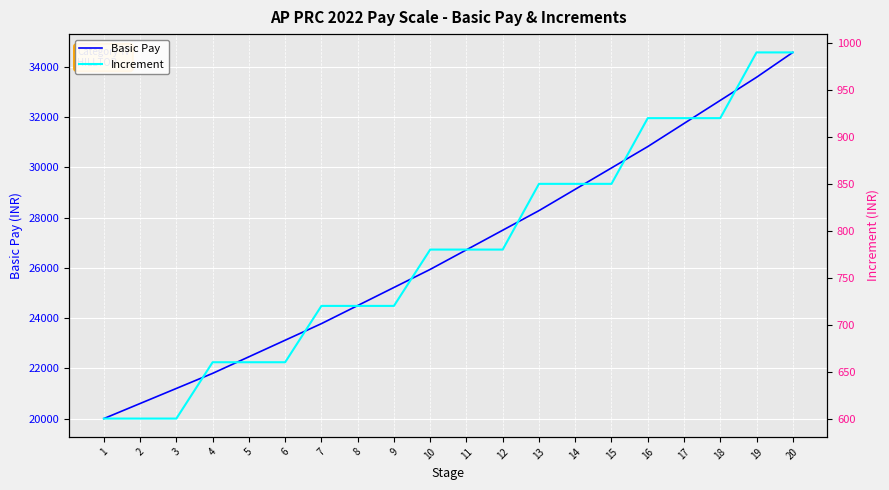

What is the total value across all series at 2?

21200